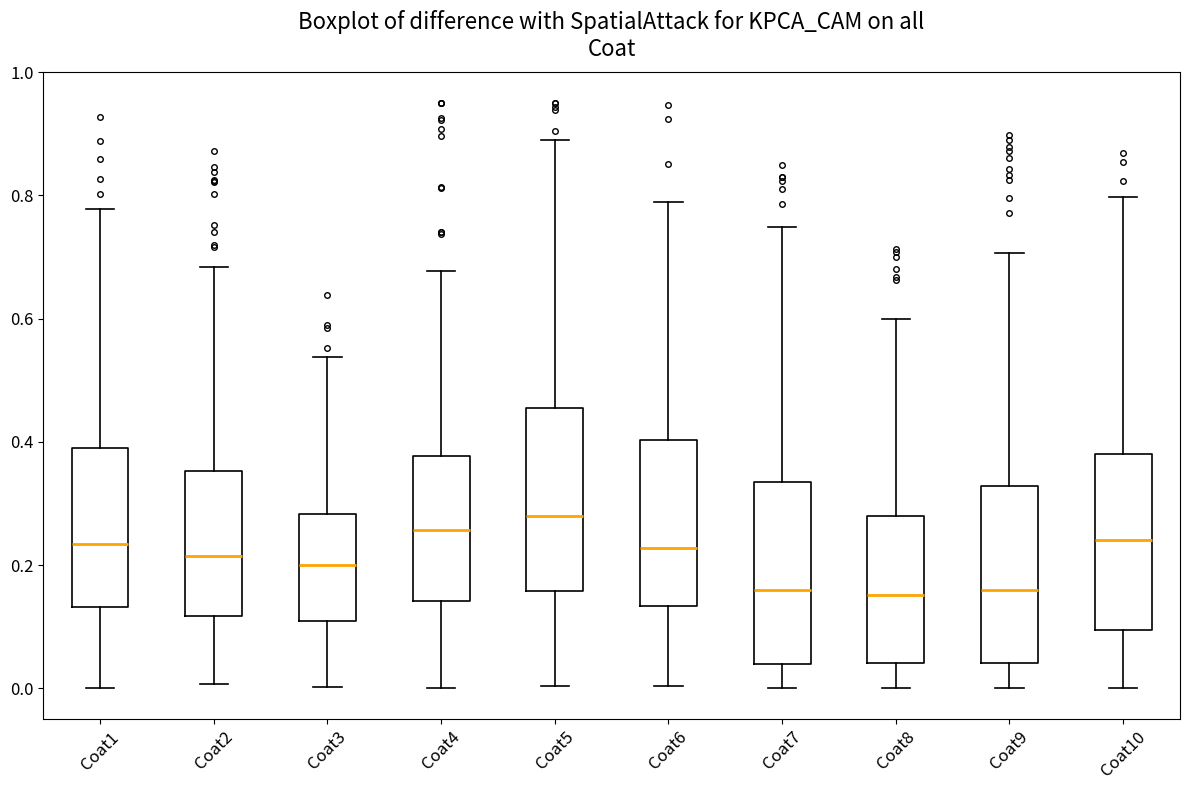

Reading left to right, read every box against the y-axis: the position of its median line, the range the box covers, and the ends of its whiskers. The values are not printed on the chart, so give them approximately, as read against the axis.

Coat1: median 0.24, box 0.14 to 0.40, whiskers 0.00 to 0.78
Coat2: median 0.22, box 0.12 to 0.36, whiskers 0.00 to 0.68
Coat3: median 0.20, box 0.10 to 0.28, whiskers 0.00 to 0.54
Coat4: median 0.26, box 0.14 to 0.38, whiskers 0.00 to 0.68
Coat5: median 0.28, box 0.16 to 0.46, whiskers 0.00 to 0.90
Coat6: median 0.22, box 0.14 to 0.40, whiskers 0.00 to 0.78
Coat7: median 0.16, box 0.04 to 0.34, whiskers 0.00 to 0.74
Coat8: median 0.16, box 0.04 to 0.28, whiskers 0.00 to 0.60
Coat9: median 0.16, box 0.04 to 0.32, whiskers 0.00 to 0.70
Coat10: median 0.24, box 0.10 to 0.38, whiskers 0.00 to 0.80